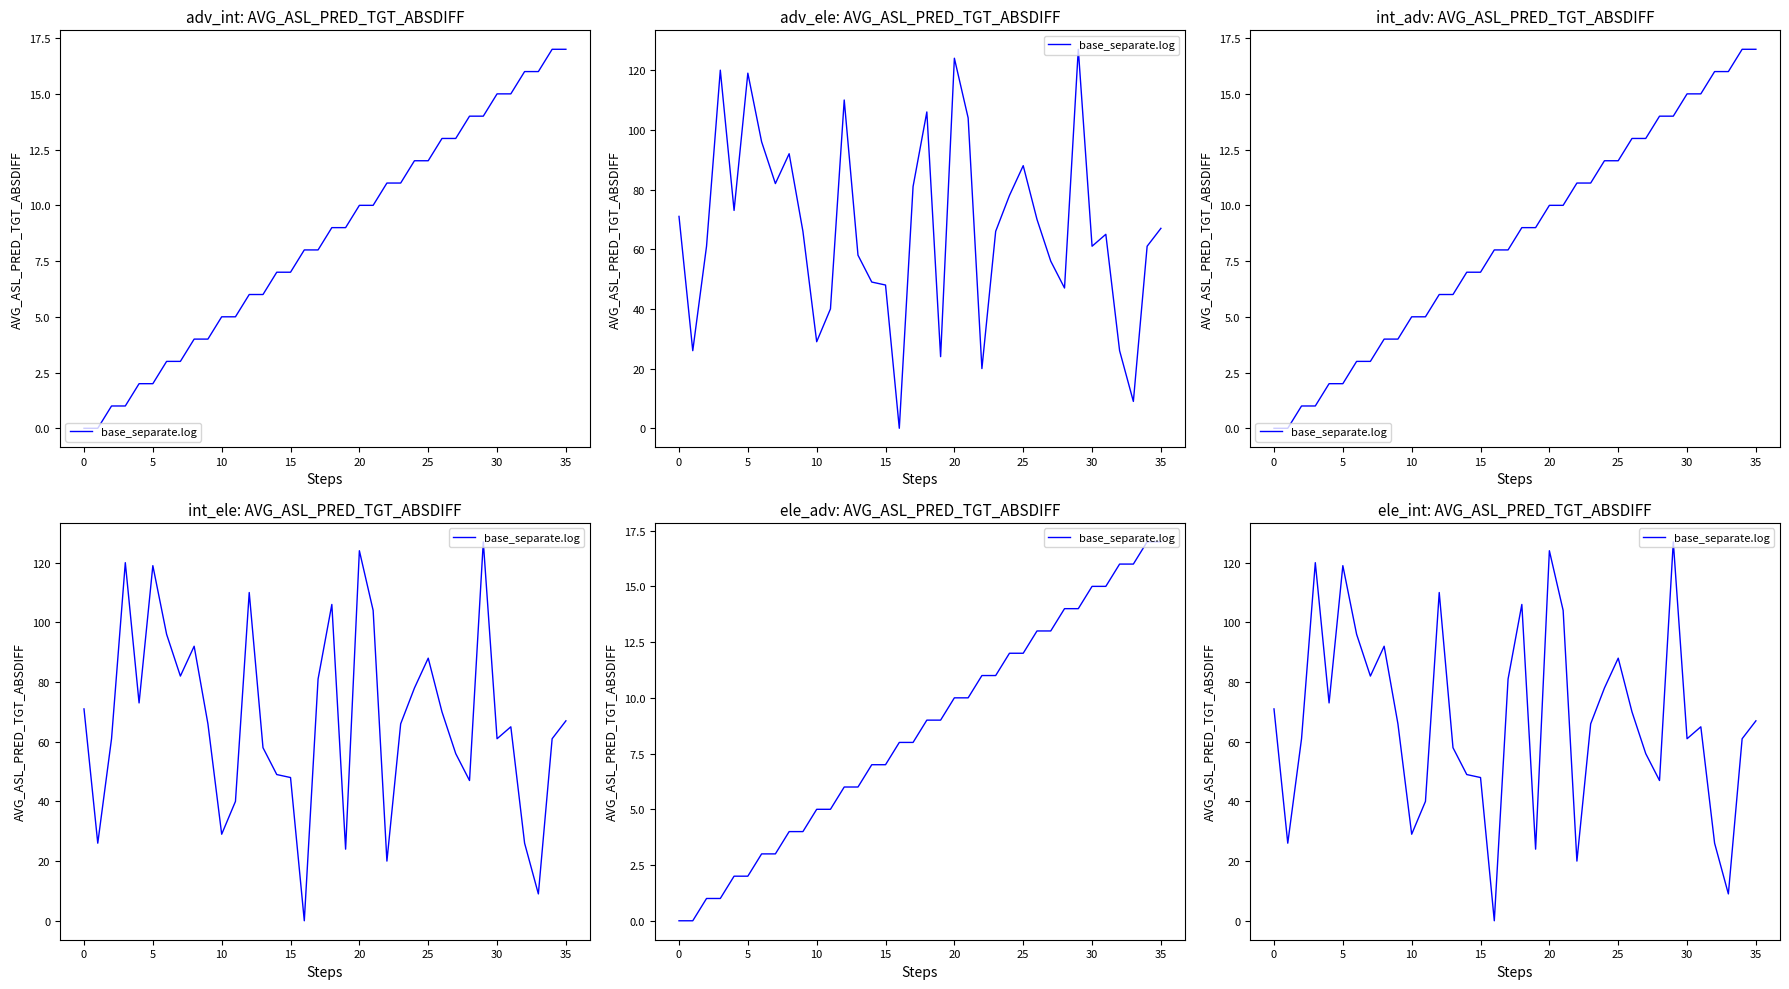

How many values are above zero?

35